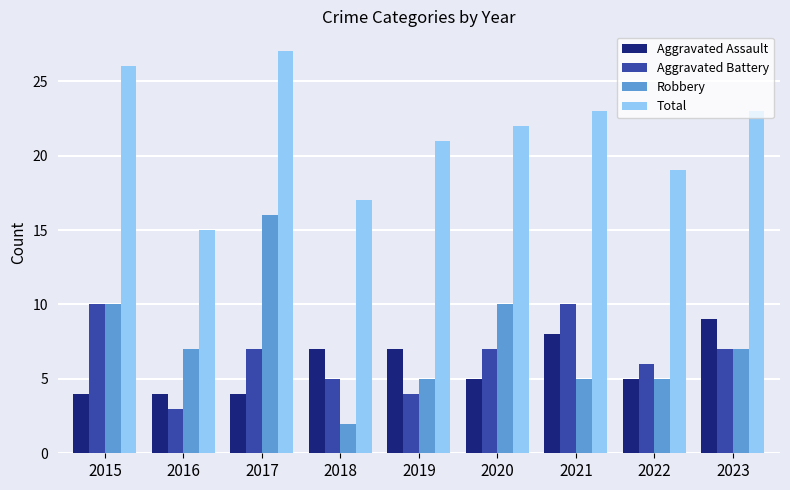

The Aggravated Assault series shows 9 at 2023. True or false?

True